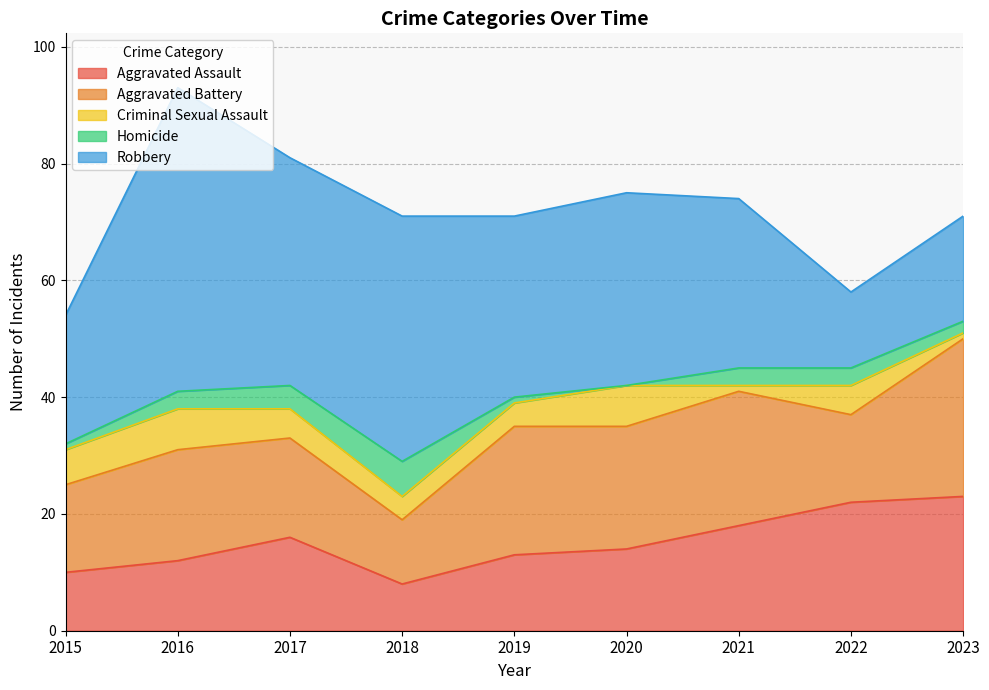

How many lines are shown in the chart?

5